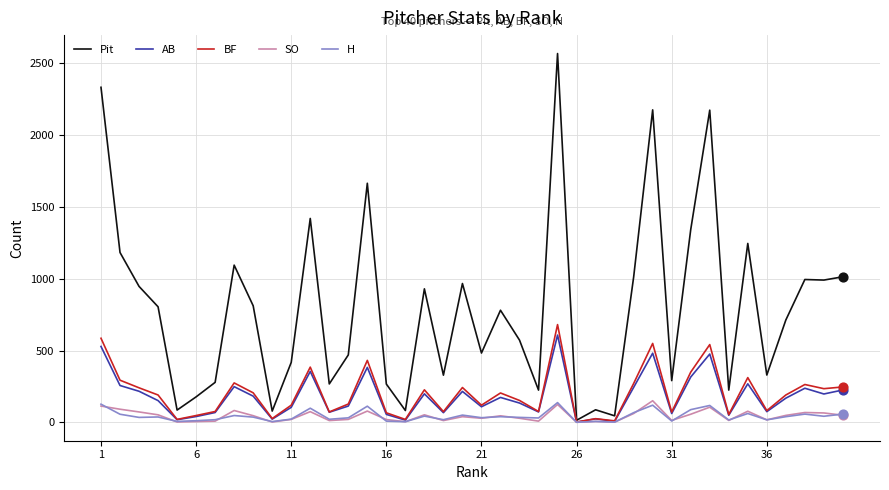

At how many categories does at least one series exceed 1781?

4